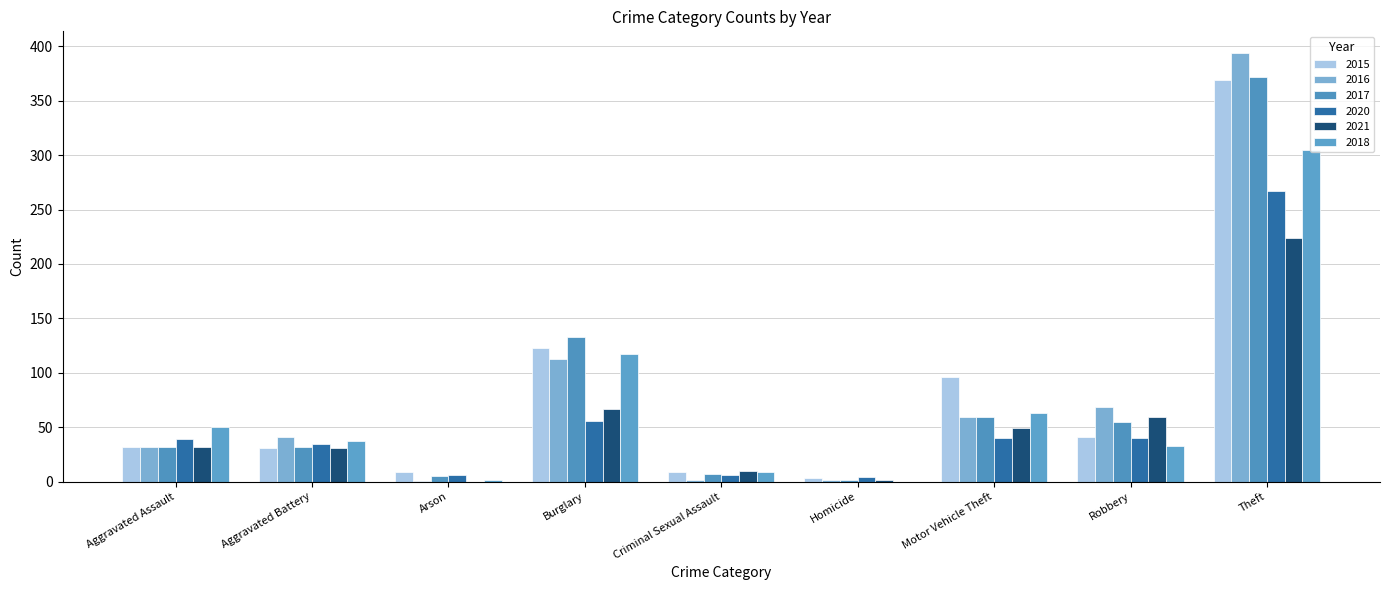

Which has a higher value, Robbery or Motor Vehicle Theft?

Motor Vehicle Theft